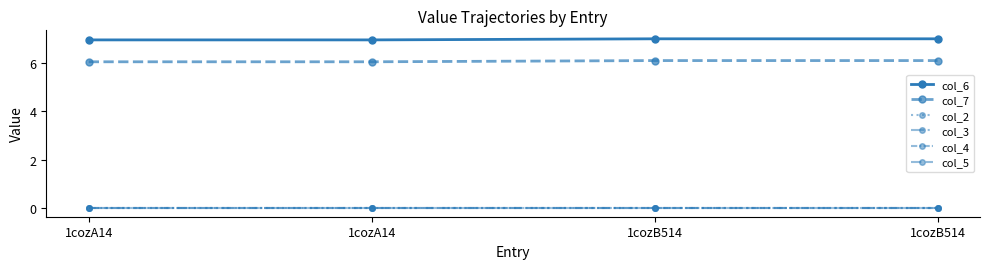

How many col_6 values are between 6 and 7?

4